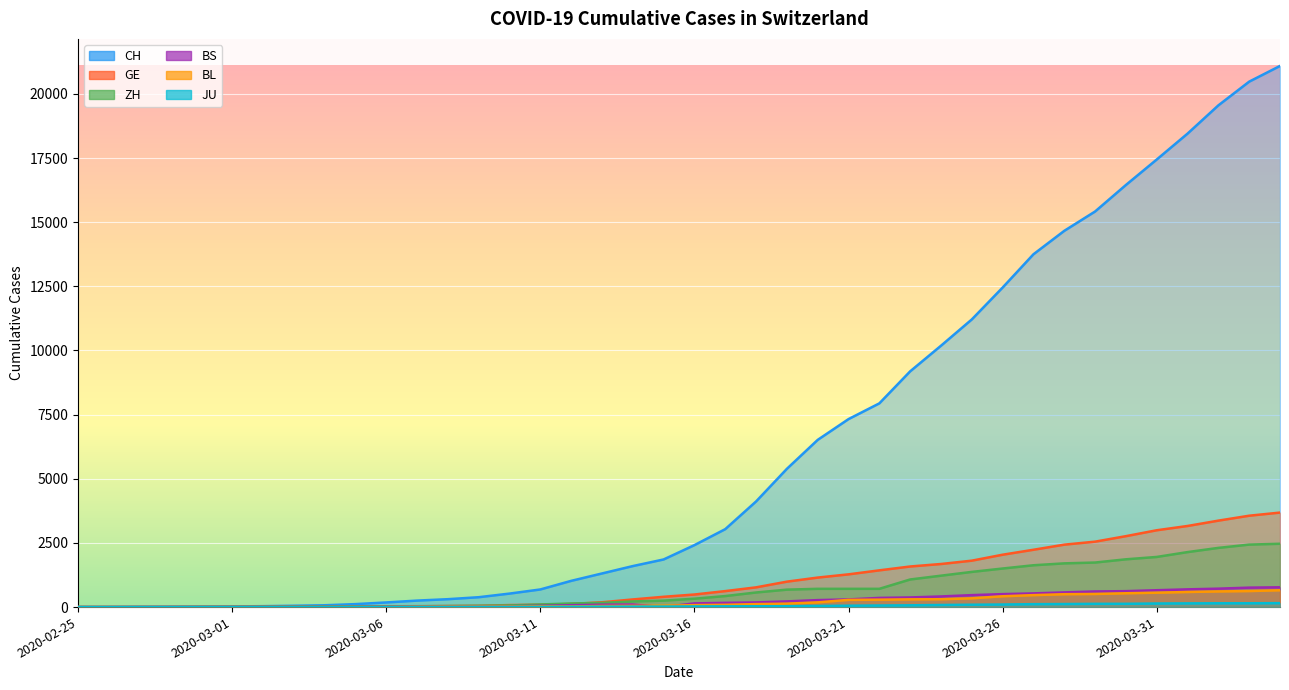

Where does the BL series first go above 76?

2020-03-17